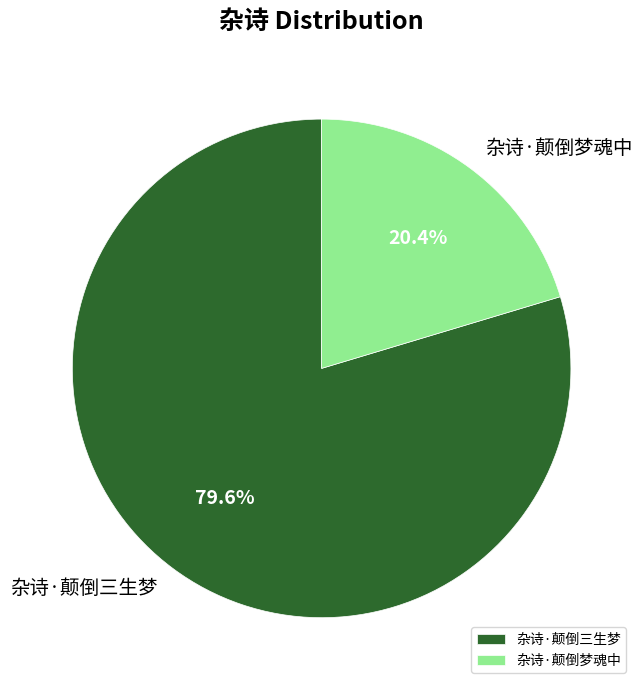

Which slice represents more than half of the pie?

杂诗·颠倒三生梦